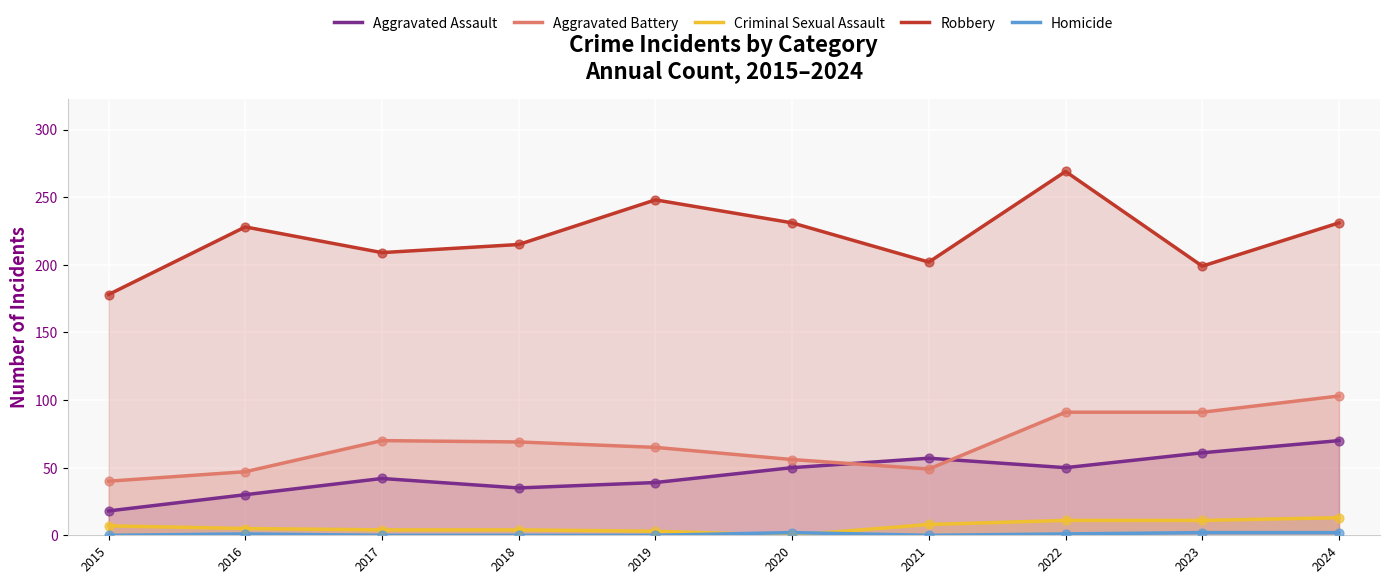

Which series contains the highest Y value?

Robbery